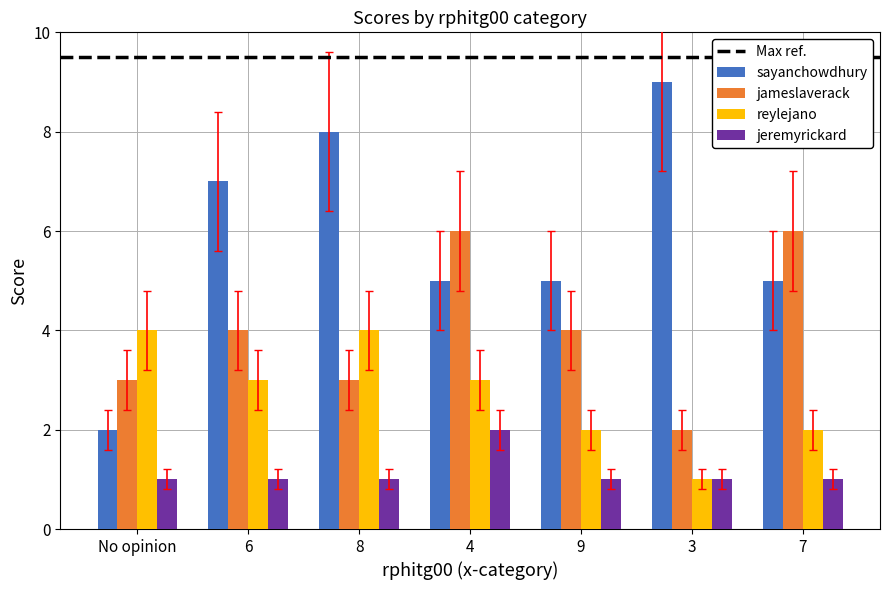

Is it true that reylejano equals 0.2 at 3?

False